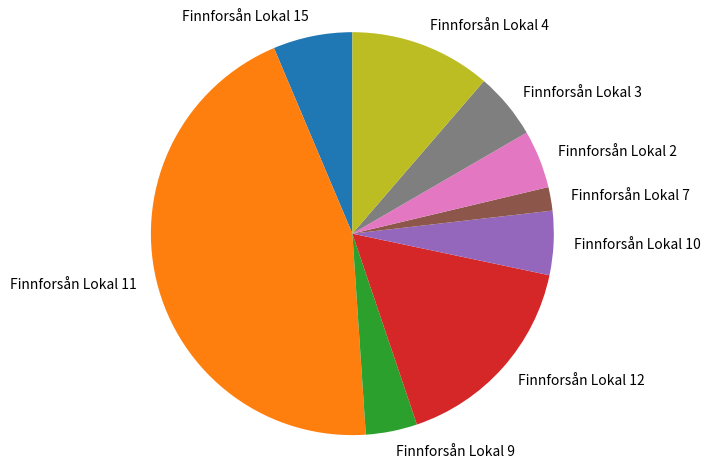

How many slices are in this pie chart?

9